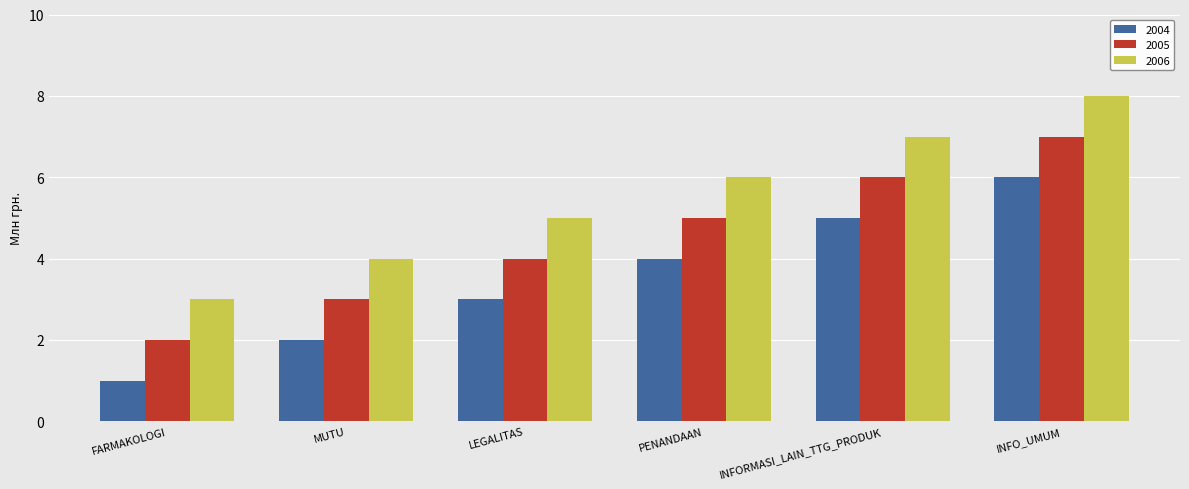

What is the minimum value shown in the chart?

1